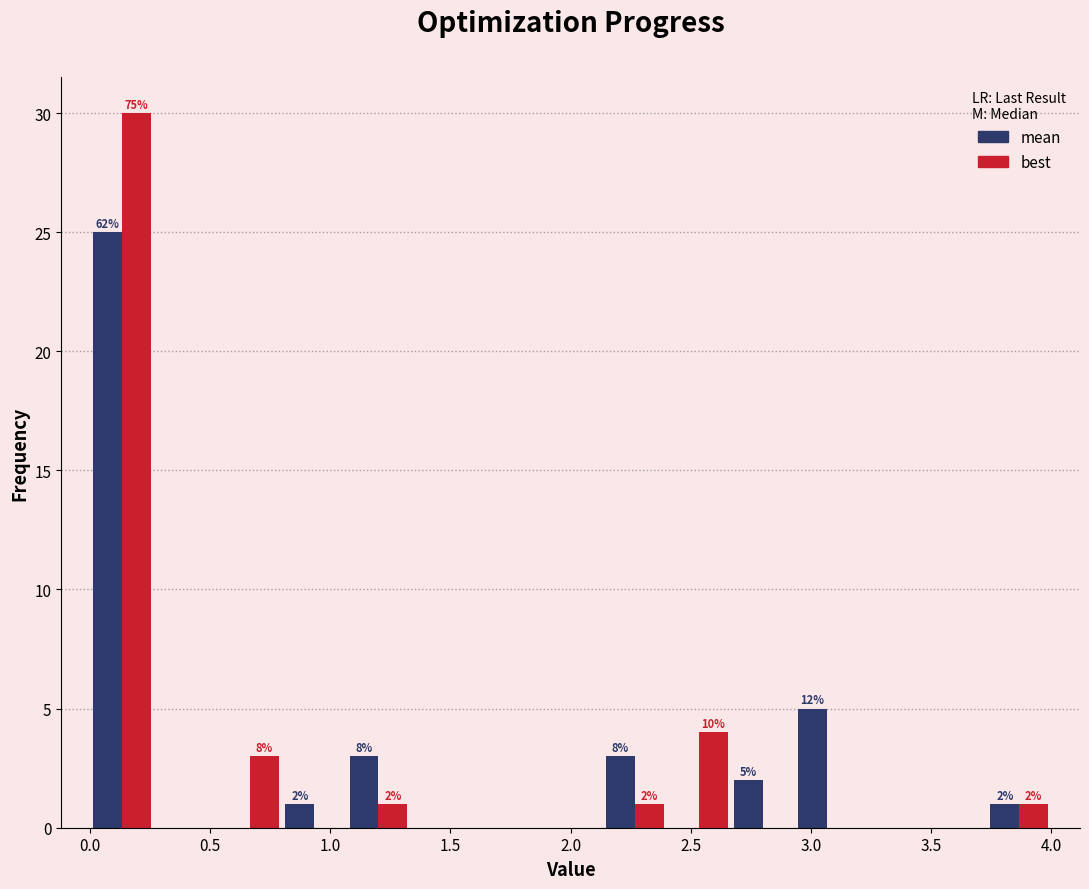

In the mean series, which range on the x-axis has the tallest bar?

0.00 to 0.25